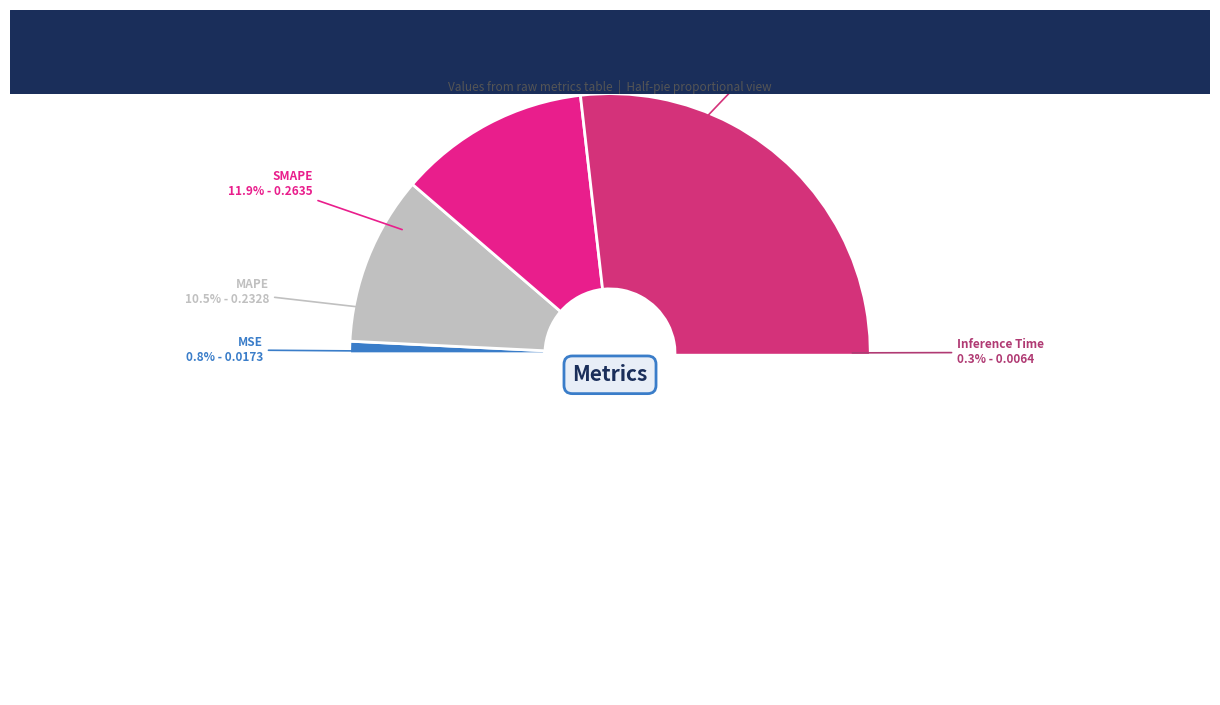

Between SMAPE and Inference Time, which is larger?

SMAPE